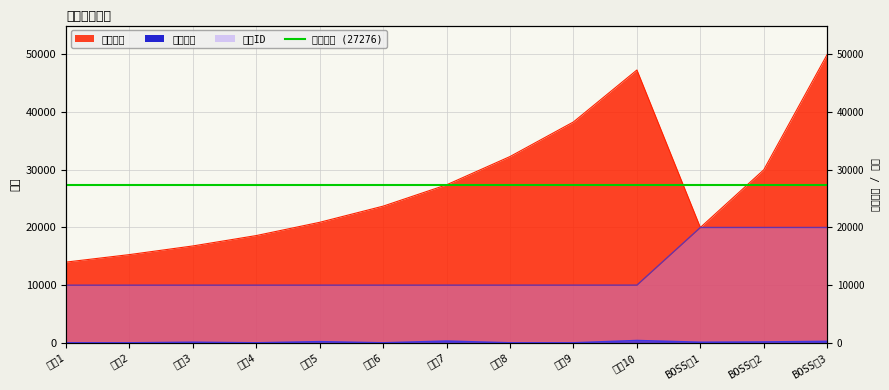

Which category has the highest value across all series?

BOSS战3